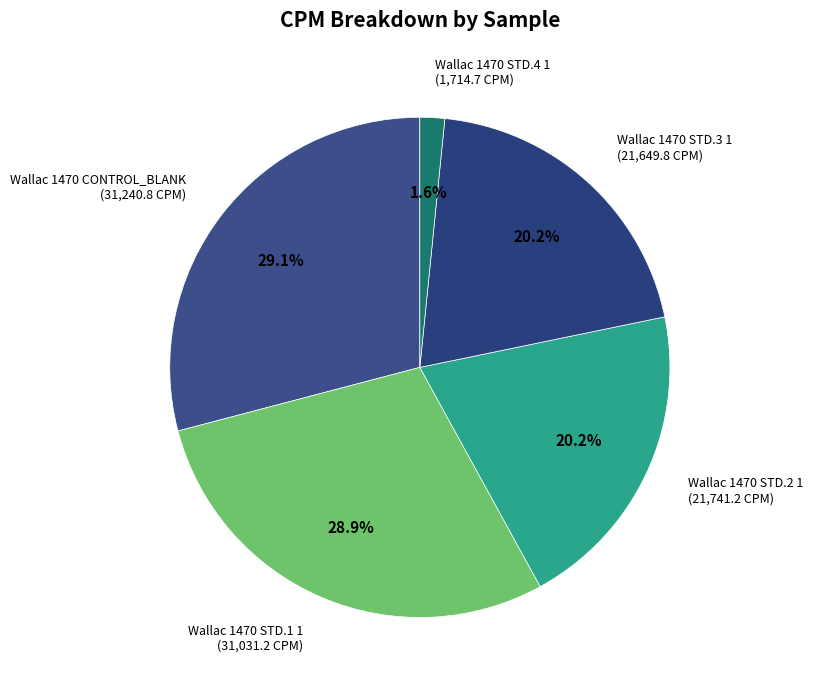

The Wallac 1470 CONTROL_BLANK slice represents 29% of the pie. True or false?

True